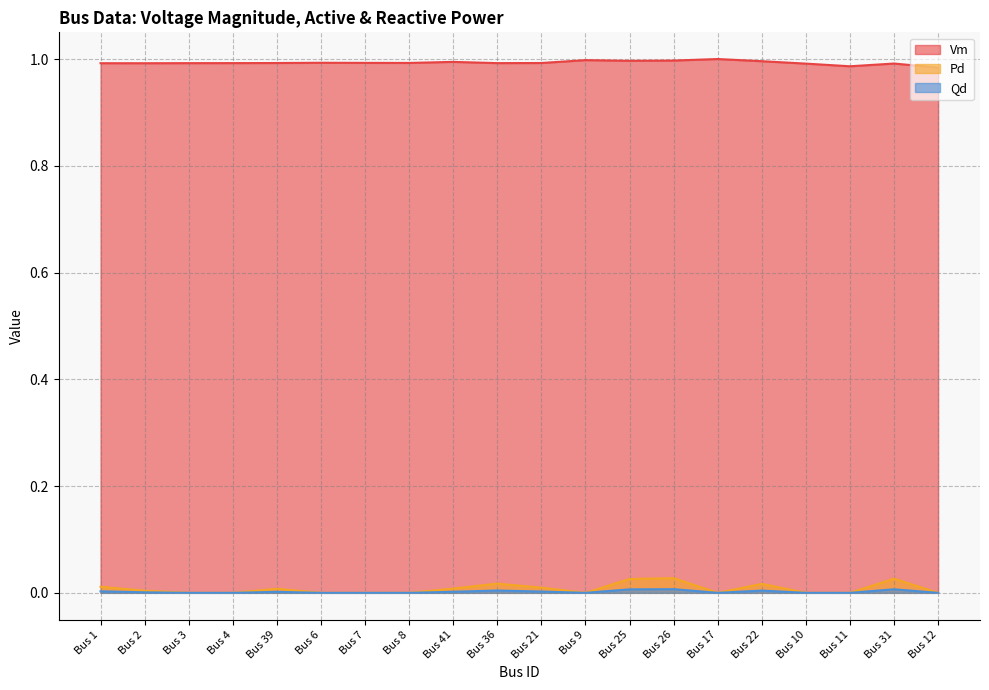

Which category has the highest value across all series?

Bus 17